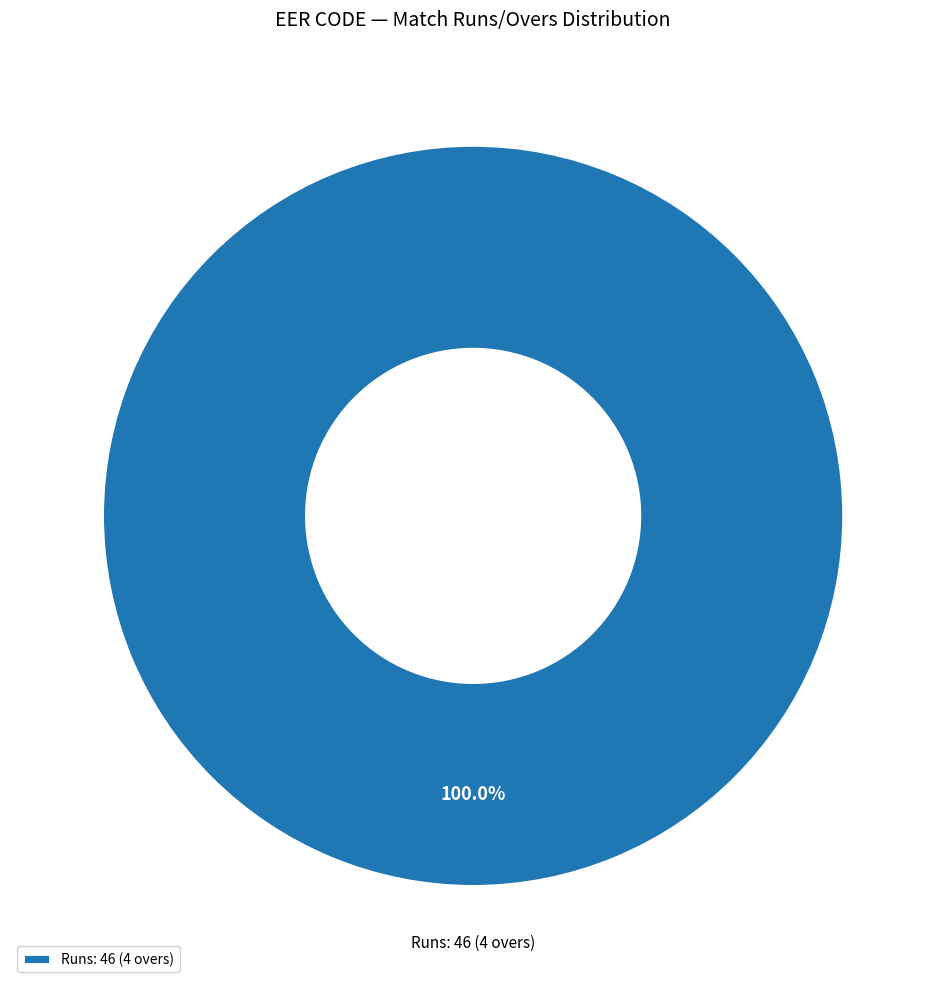

Rank the categories by value from lowest to highest.

Runs: 46 (4 overs)